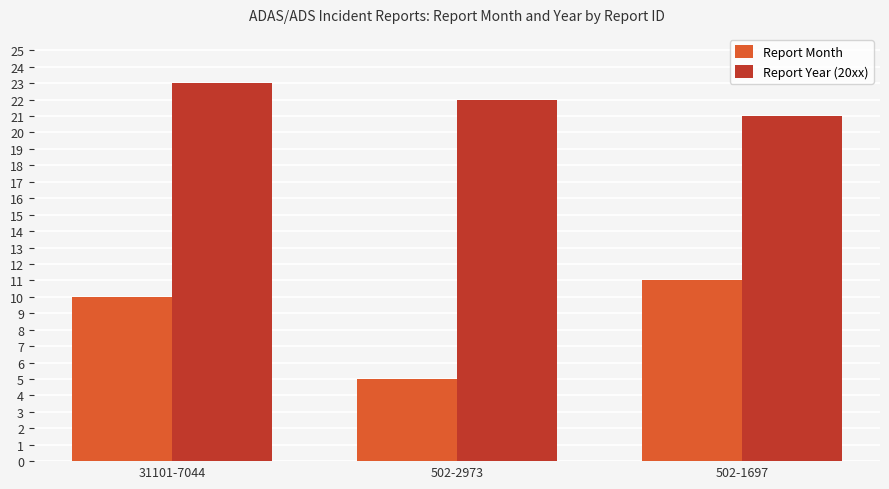

List the series in order of their overall mean, highest first.

Report Year (20xx), Report Month